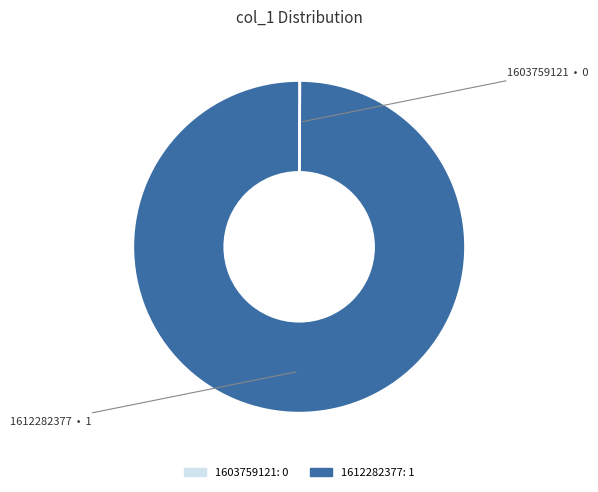

Which slice is the largest?

1612282377